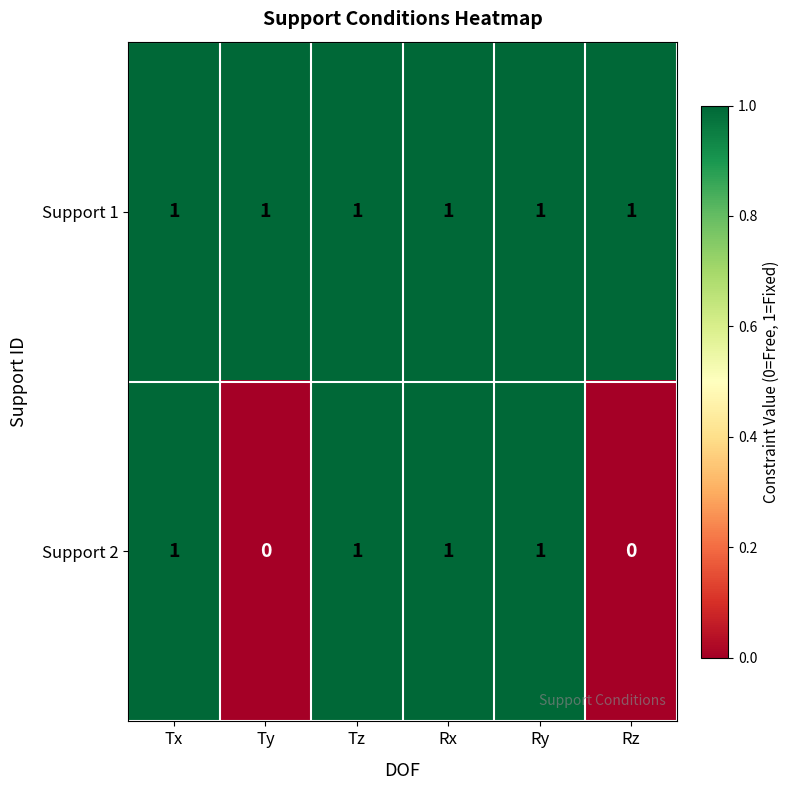

How many Support 2 values are between 0 and 1?

6